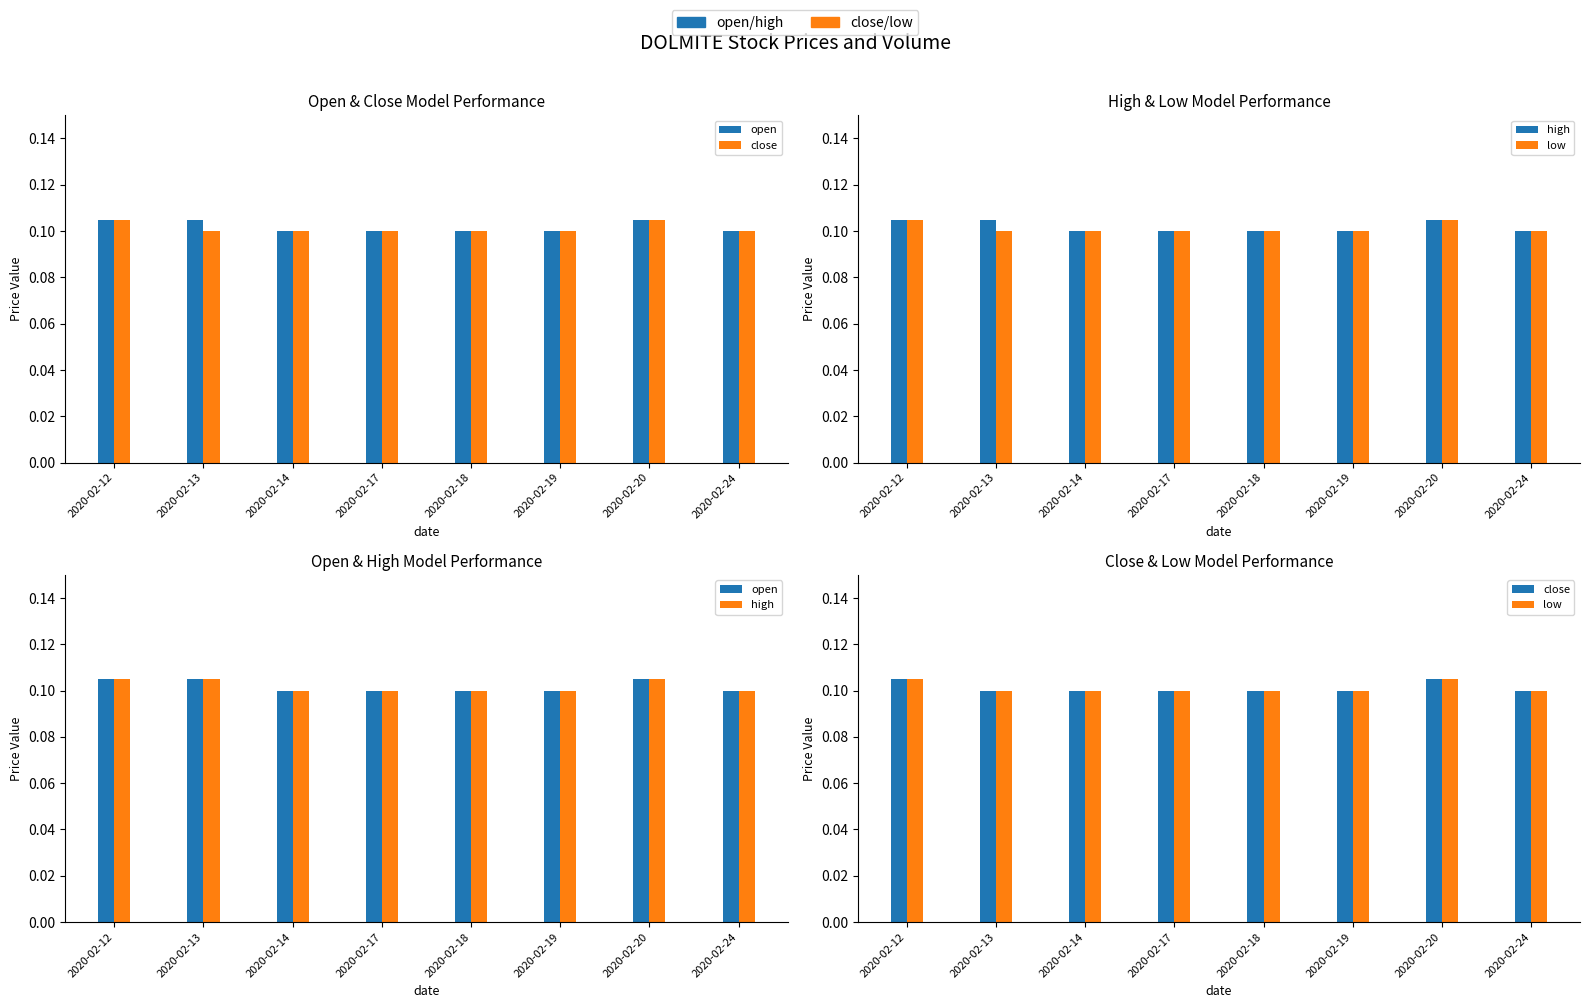

Reading left to right, extract all data points from this chart.

open: 0.1	0.1	0.1	0.1	0.1	0.1	0.1	0.1
close: 0.1	0.1	0.1	0.1	0.1	0.1	0.1	0.1
high: 0.1	0.1	0.1	0.1	0.1	0.1	0.1	0.1
low: 0.1	0.1	0.1	0.1	0.1	0.1	0.1	0.1